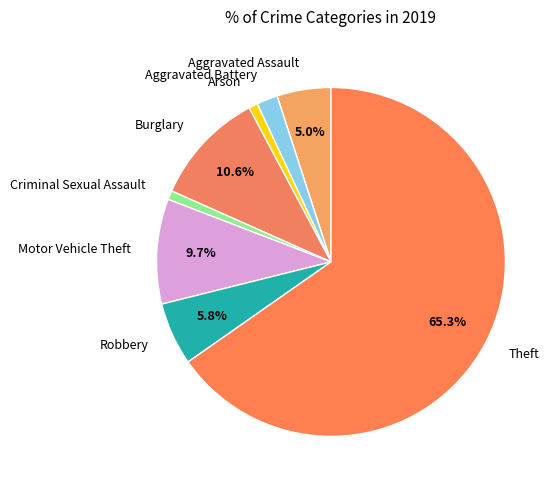

Which has a higher value, Burglary or Aggravated Battery?

Burglary